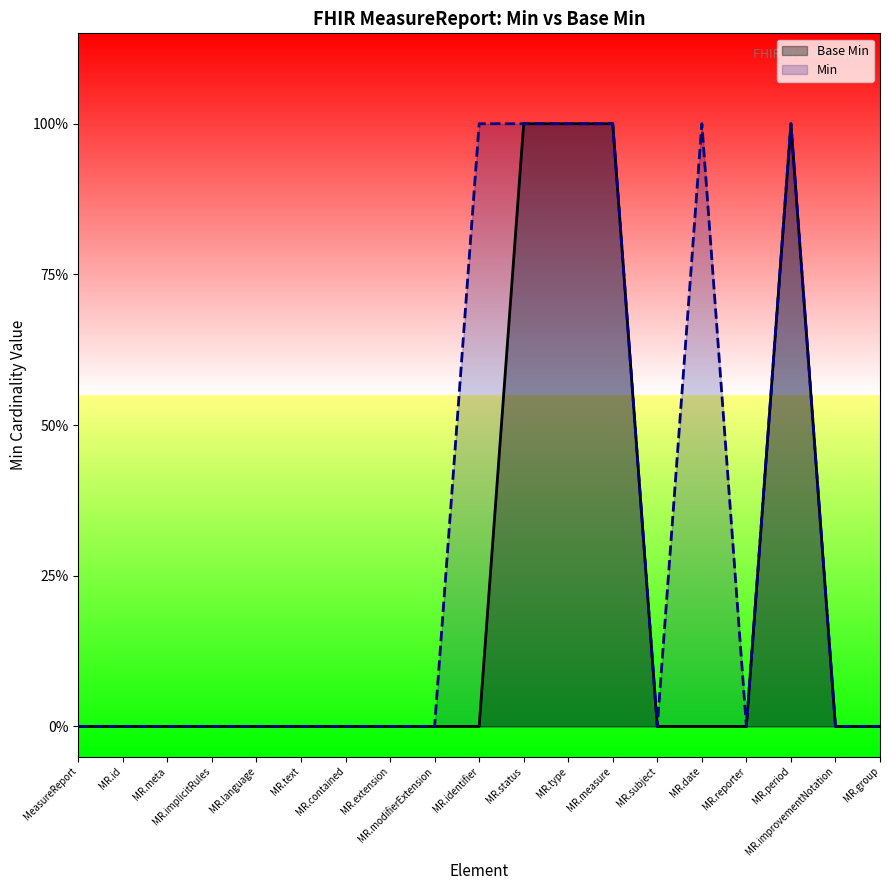

Where is Min nearest to the value 0?

MeasureReport